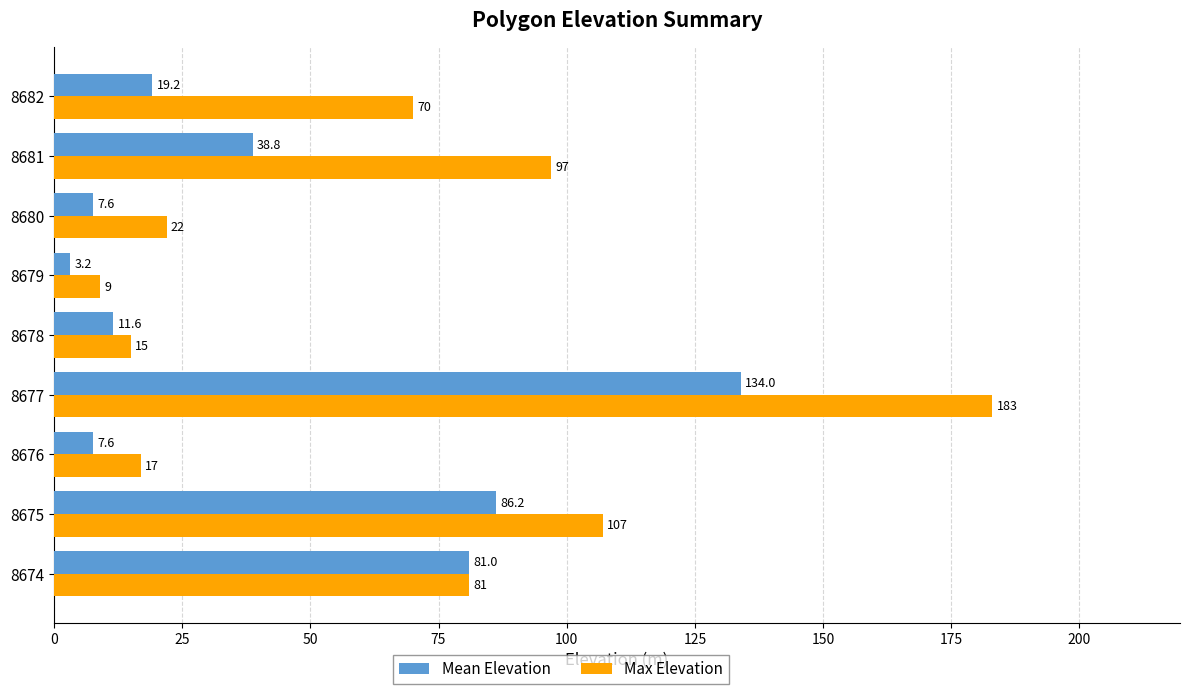

Which category has the highest value across all series?

8677